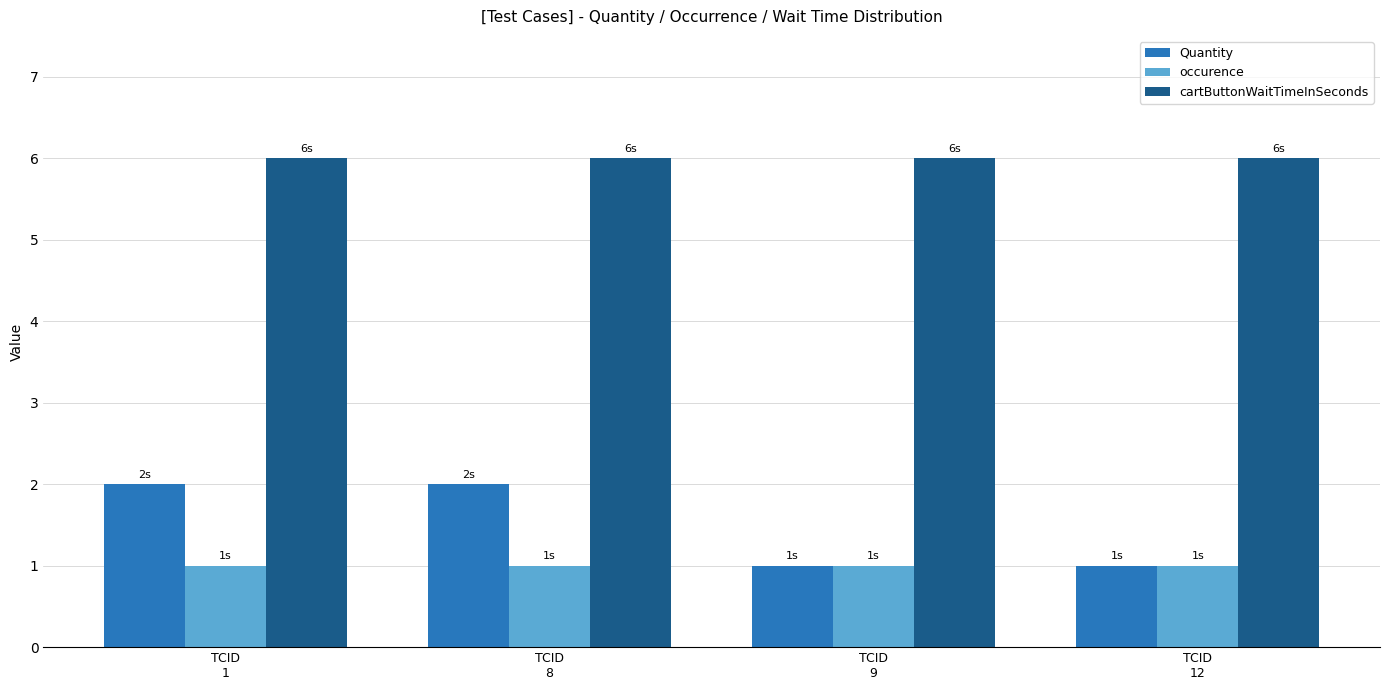

What is the value of the Quantity bar at the 3rd from the left?

1